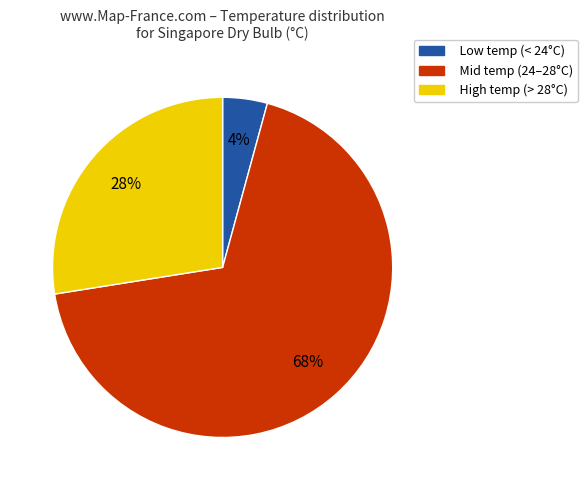

What is the largest slice in the pie chart?

Mid temp (24–28°C)